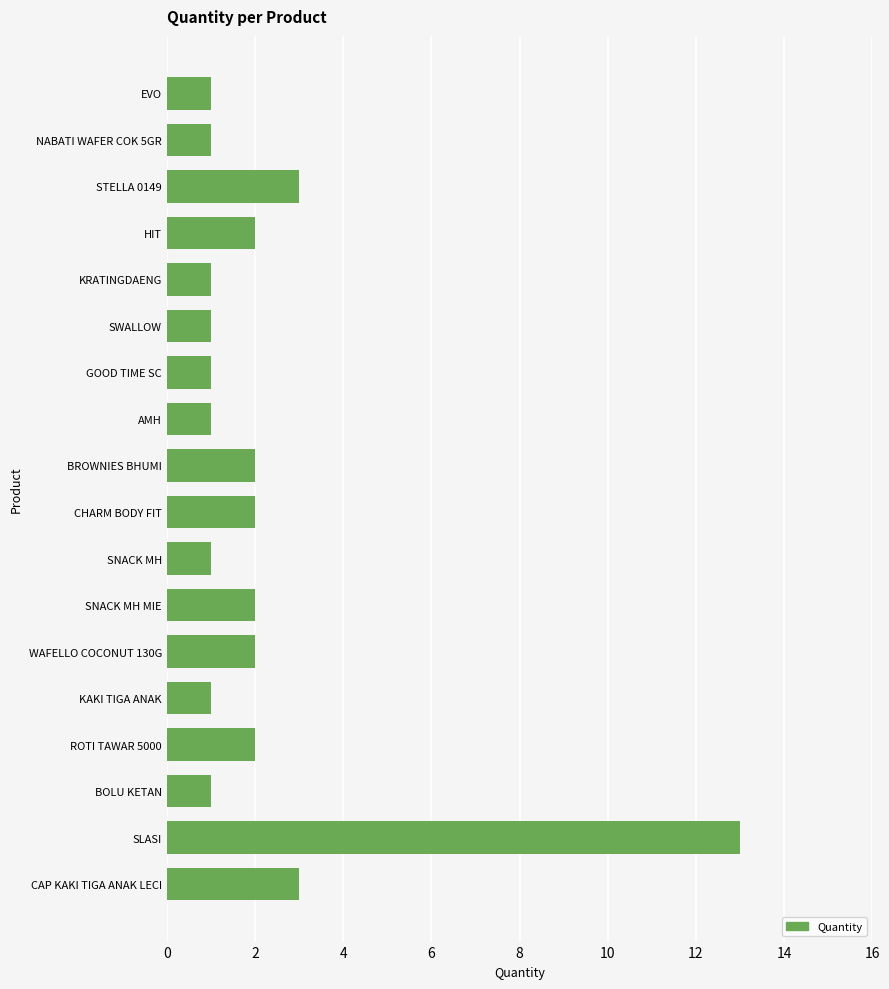

What is the sum of all values?

40